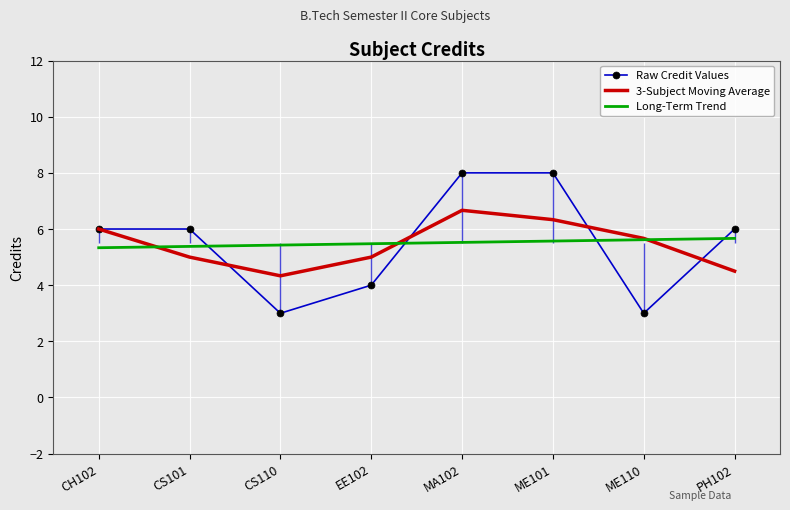

Between which two adjacent categories do Raw Credit Values and Long-Term Trend first intersect?

CS101 and CS110